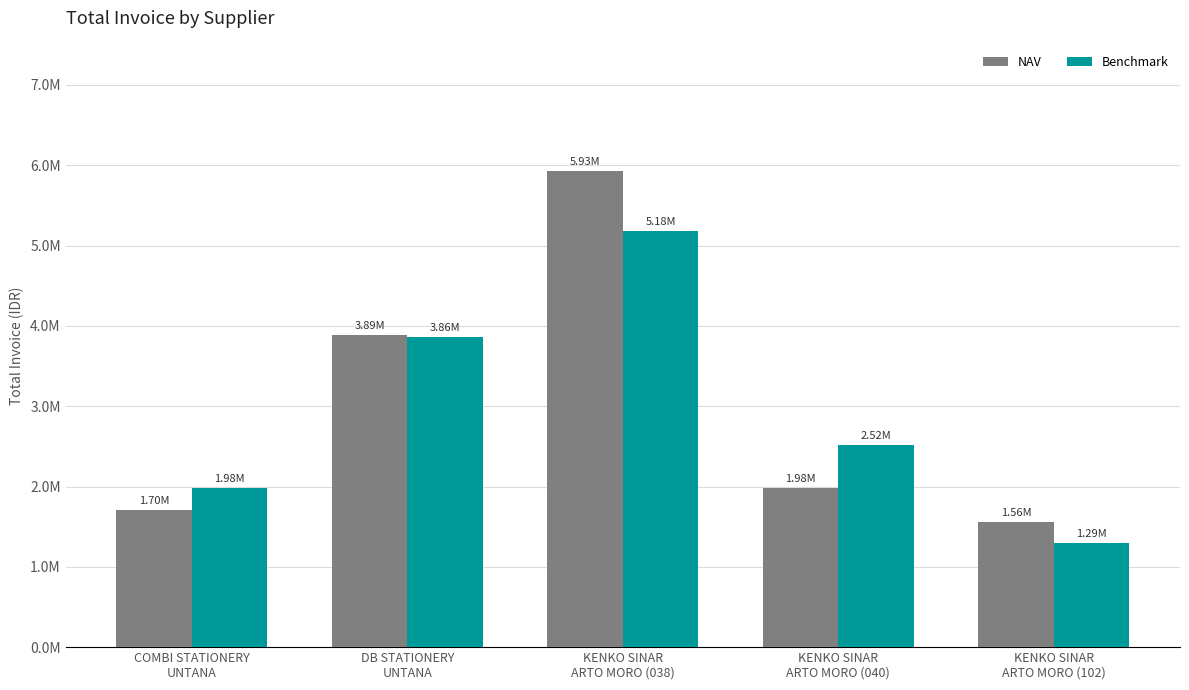

Where is NAV nearest to the value 3744096?

DB STATIONERY
UNTANA